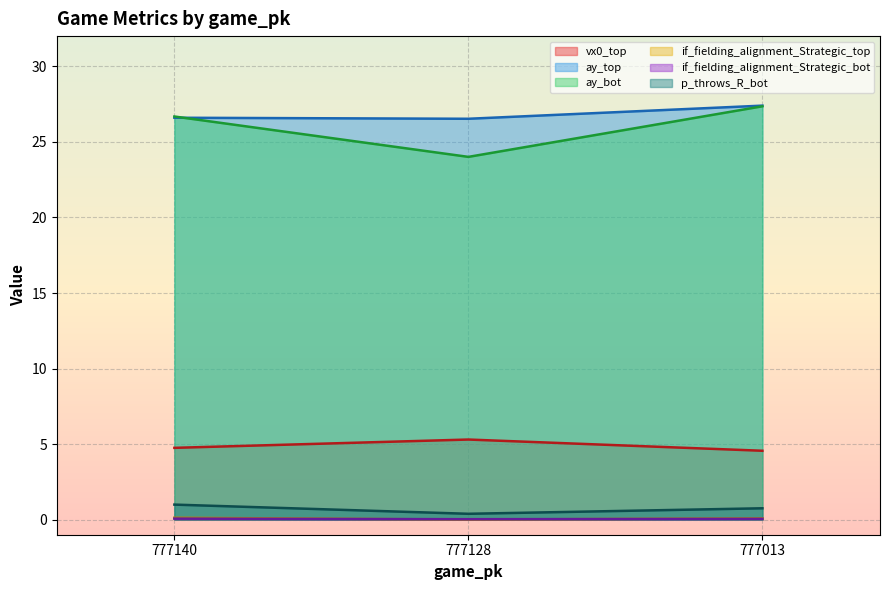

Between 777128 and 777013, which series saw the biggest shift?

ay_bot